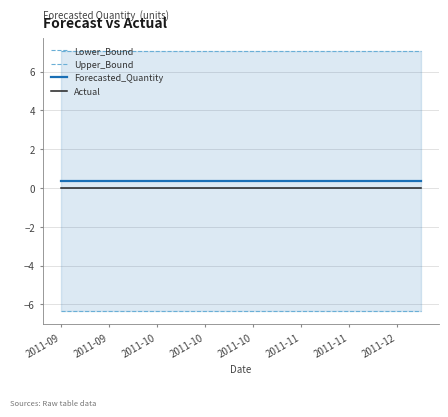

Which category has the highest value in the Actual series?

2011-09